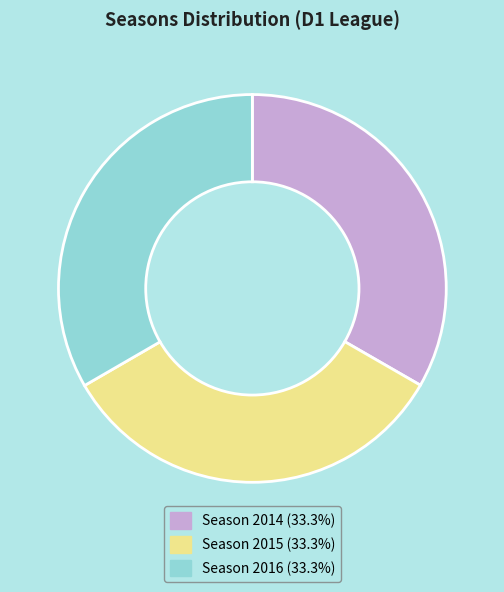

Is it true that Season 2015 is 20% of the pie?

False